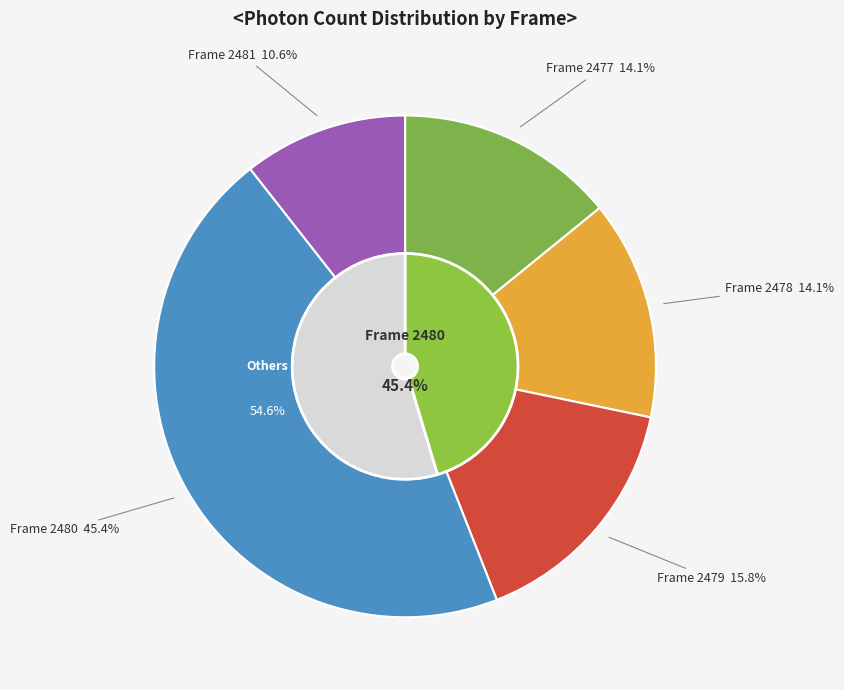

What is the smallest slice in the pie chart?

2481